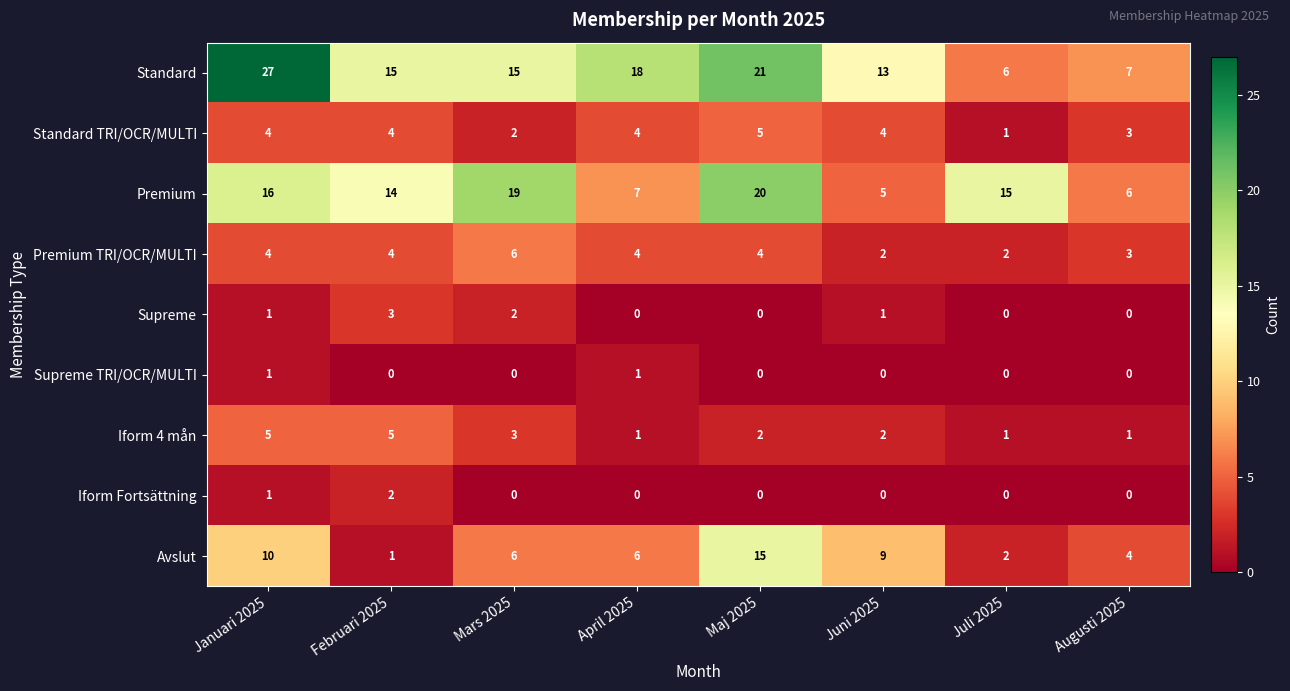

Which series changed the most between Mars 2025 and Maj 2025?

Avslut